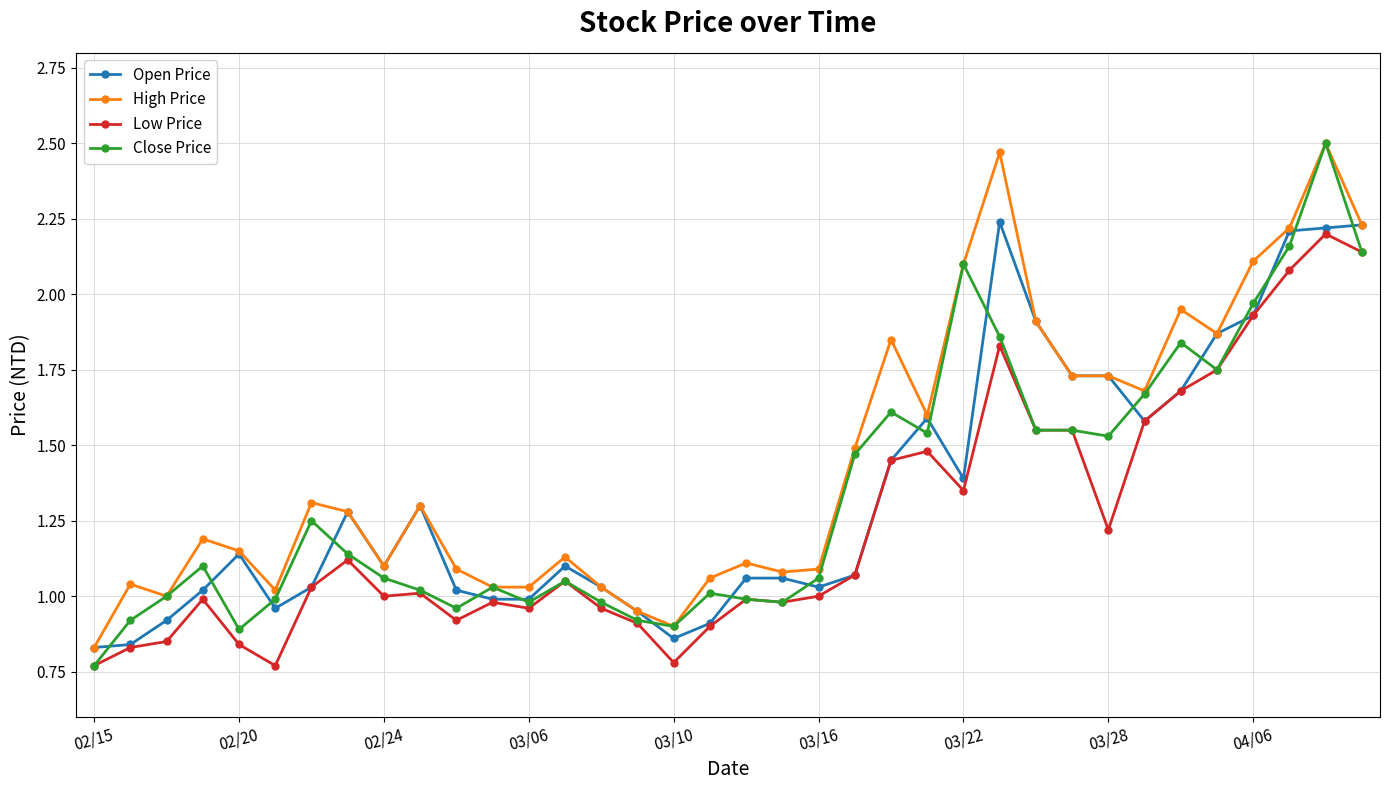

At how many categories does at least one series exceed 2?

6